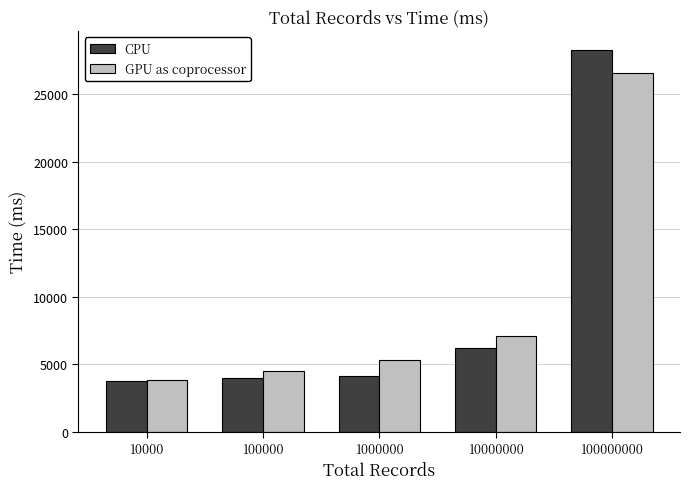

Reading left to right, what are all the values shown in this chart?

CPU: 3755	3969	4114	6214	28272
GPU as coprocessor: 3832	4466	5281	7080	26553